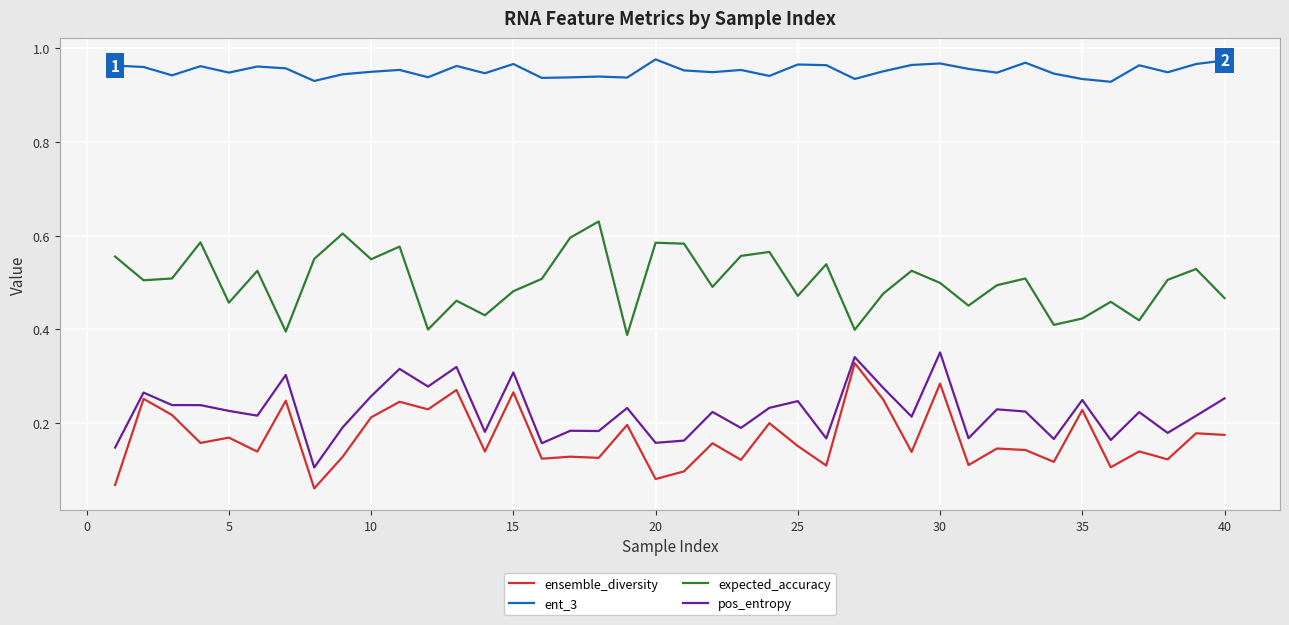

True or false: expected_accuracy and ensemble_diversity cross at least once.

False